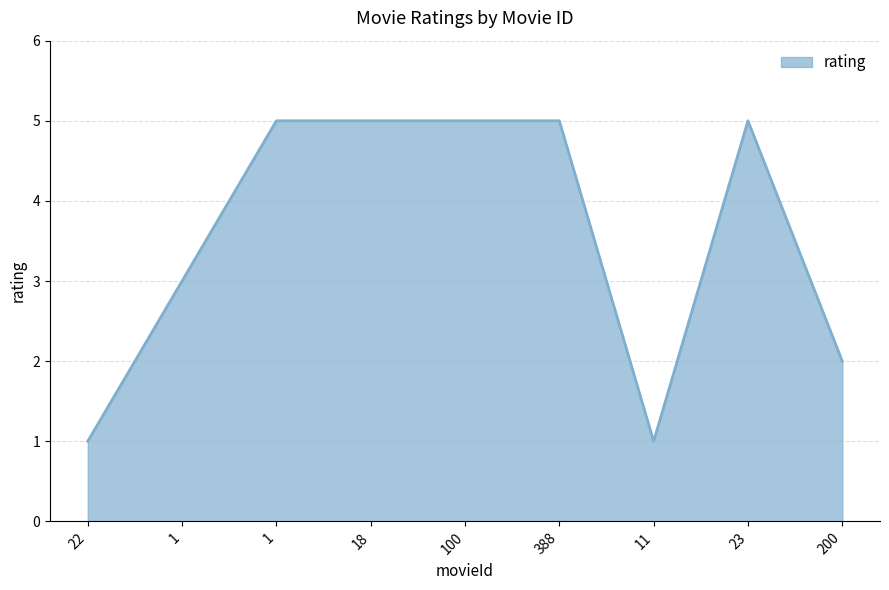

At which category does the chart reach its minimum across all series?

22